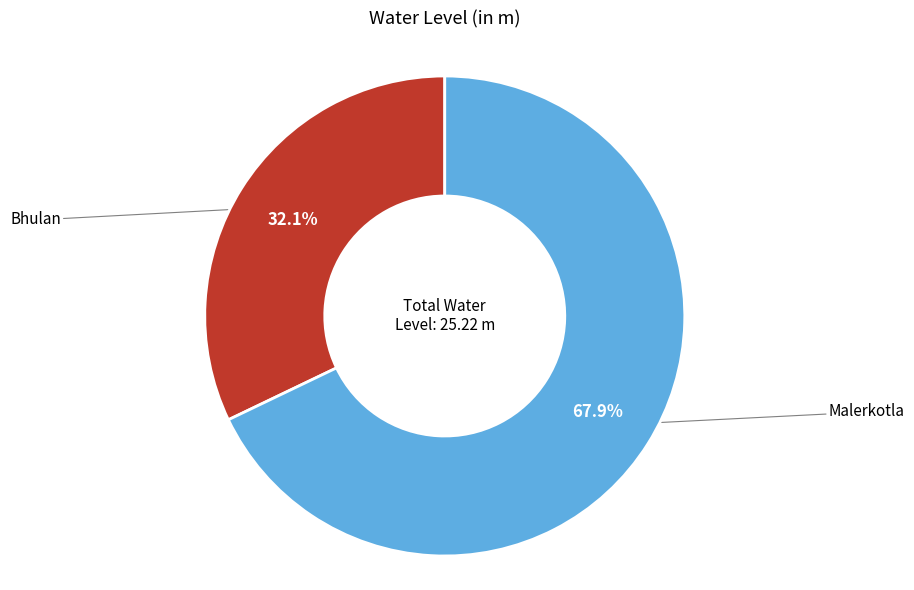

Is there a majority slice in this chart?

Yes